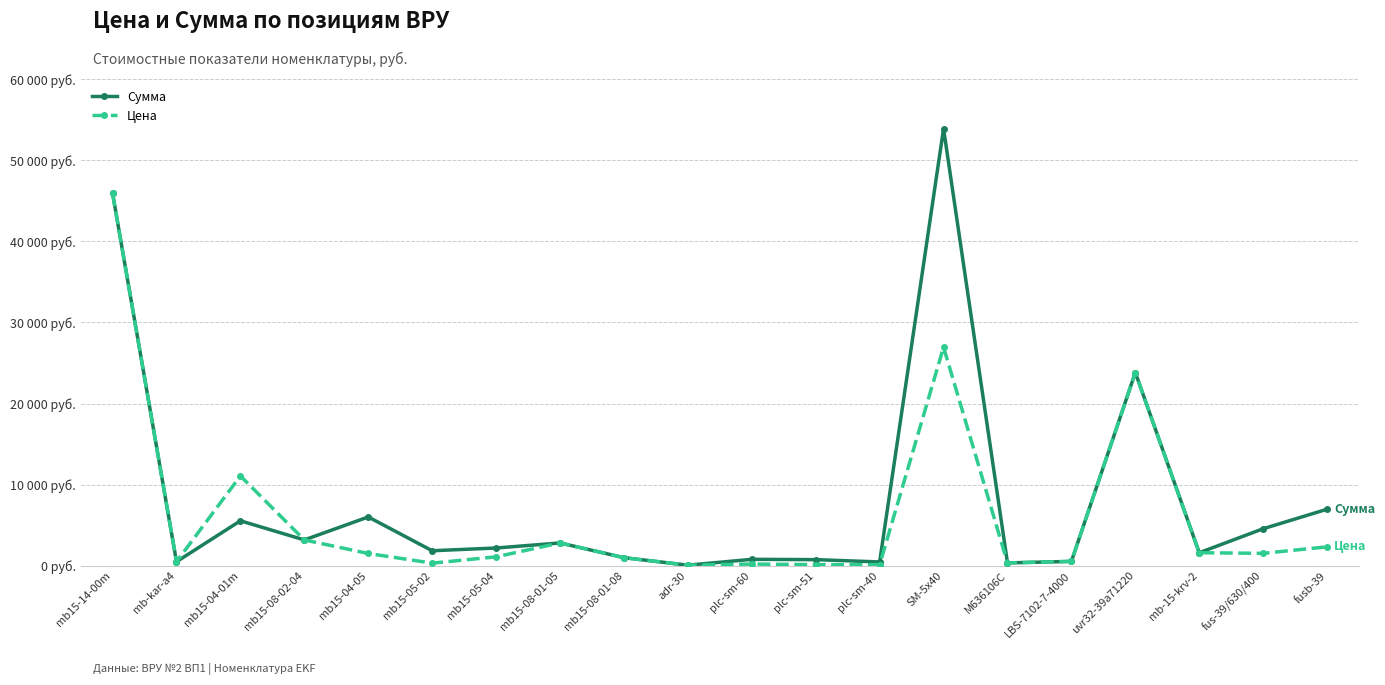

The value of Цена at mb15-08-01-05 is 4468.9. True or false?

False